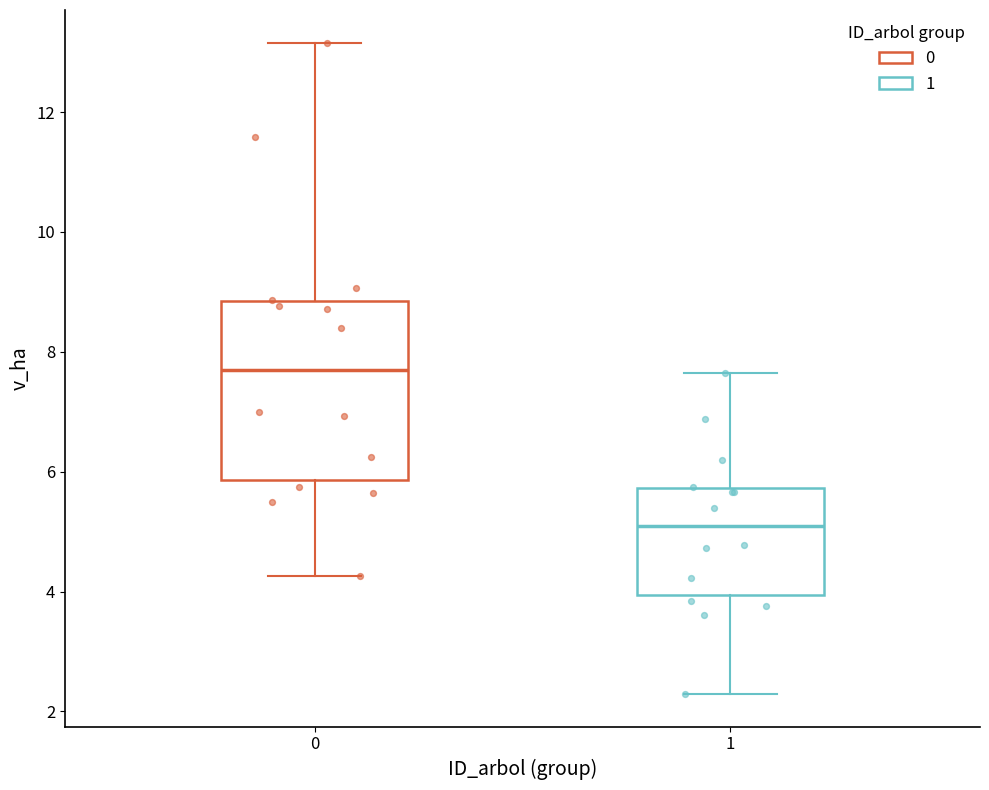

Which box's median line is the highest?

0